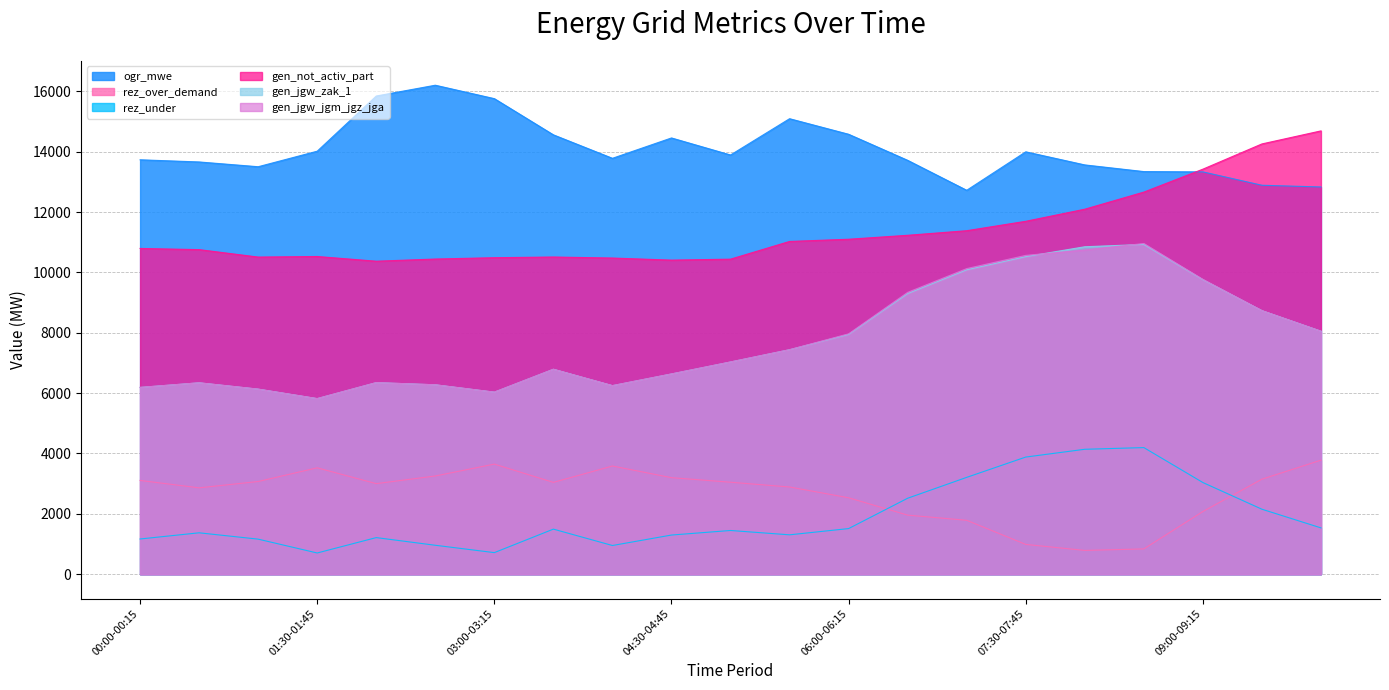

How many values in the rez_under series exceed 1447?

10